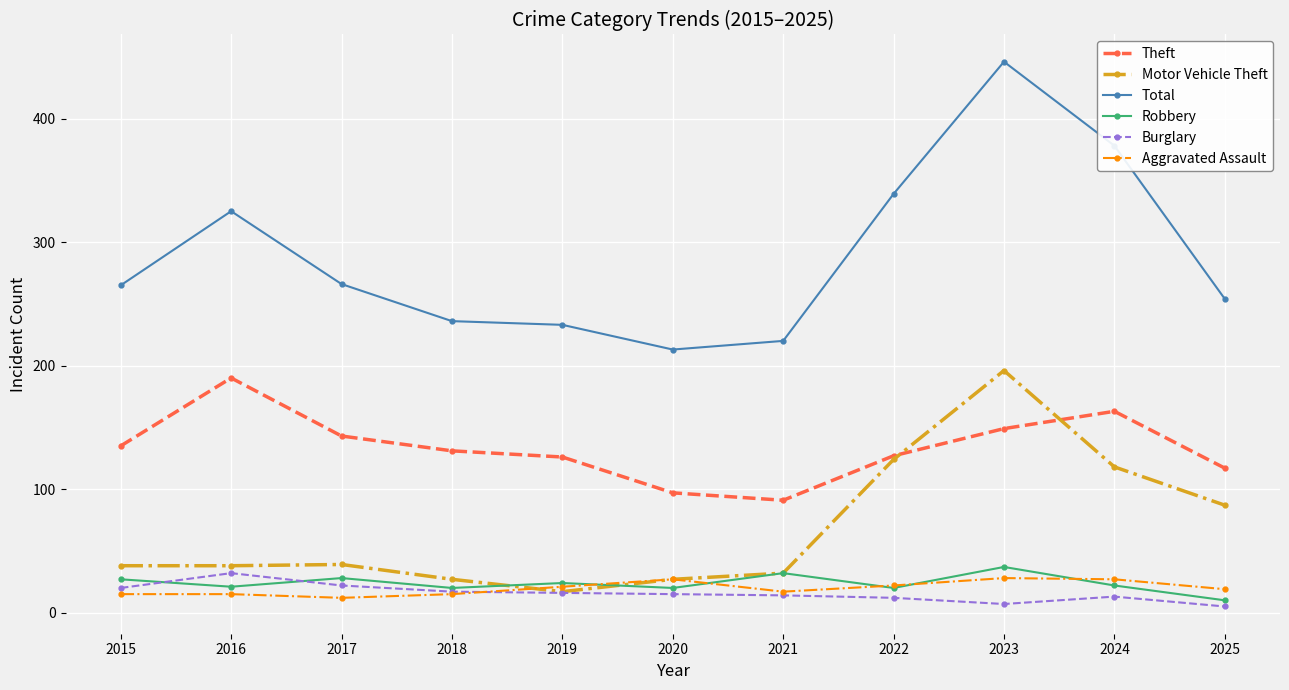

True or false: Aggravated Assault and Theft intersect in this chart.

False